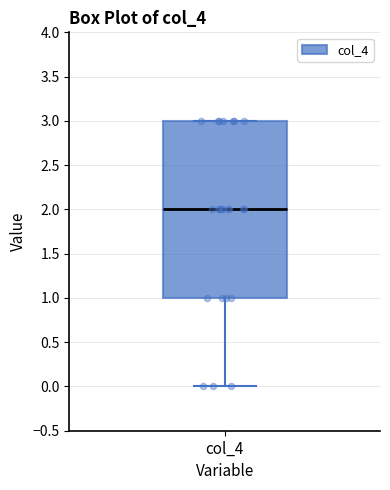

Read this box plot against the y-axis: the position of the median line, the range covered by the box, and the ends of both whiskers. The values are not printed on the chart, so give them approximately, as read against the axis.

median 2, box 1 to 3, whiskers 0 to 3